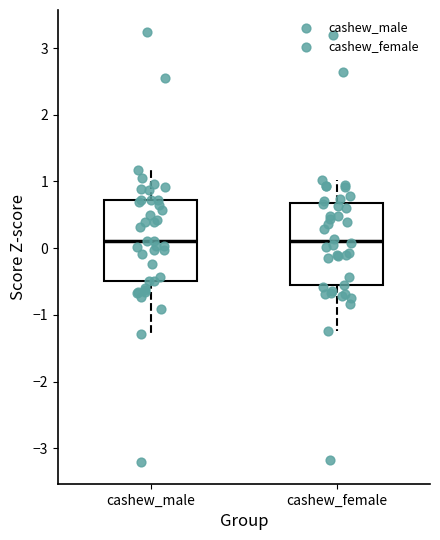

Reading left to right, transcribe this box plot: for each box, give where its median line is, the range the box spans, and where its two whiskers end, as read against the y-axis. The values are not printed on the chart, so give them approximately, as read against the axis.

cashew_male: median 0.1, box -0.5 to 0.7, whiskers -1.3 to 1.2
cashew_female: median 0.1, box -0.6 to 0.7, whiskers -1.2 to 1.0